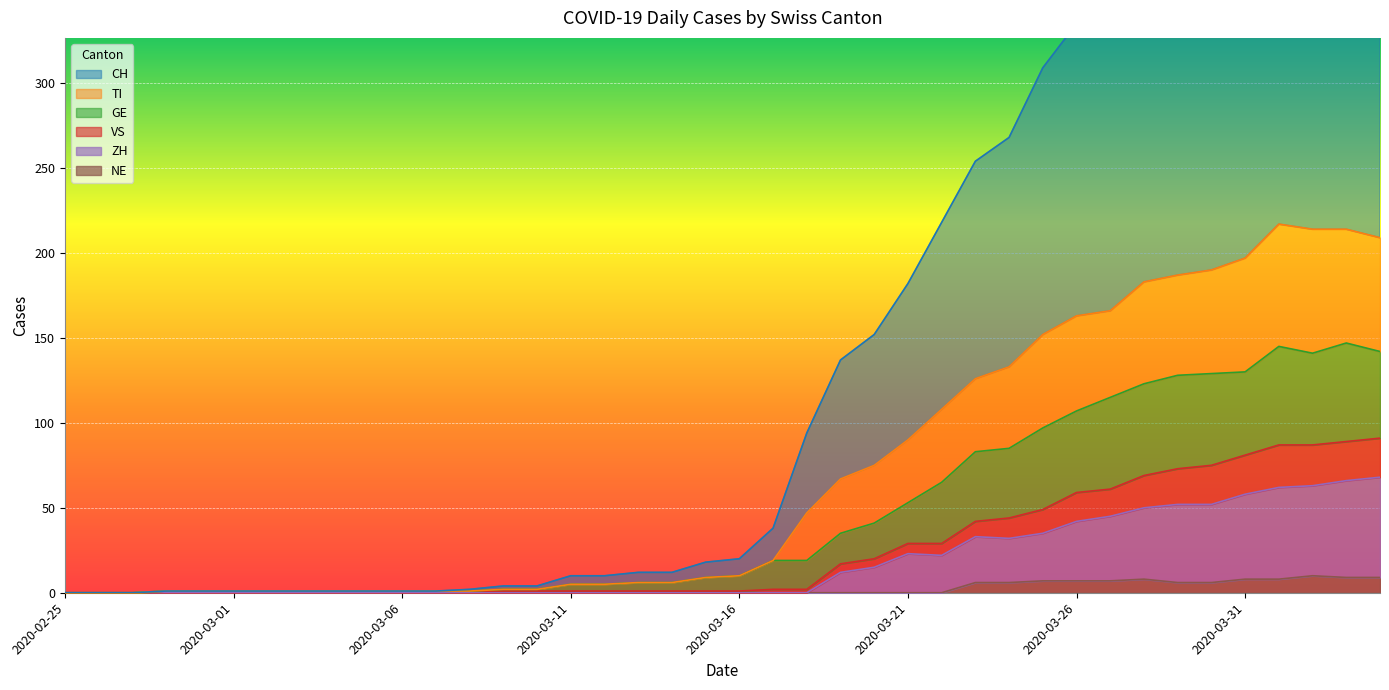

How many values in the GE series exceed 10?

19